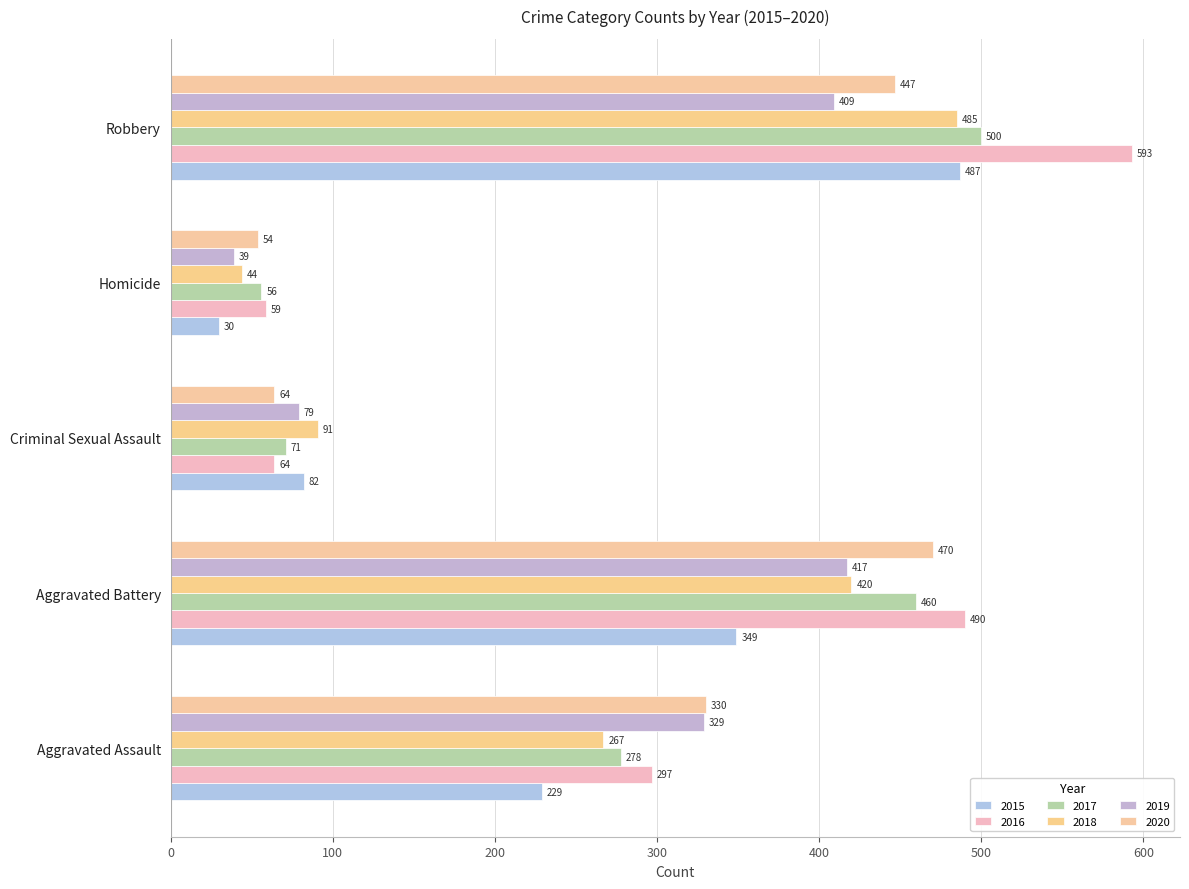

What are all the series names shown in the legend?

2015, 2016, 2017, 2018, 2019, 2020